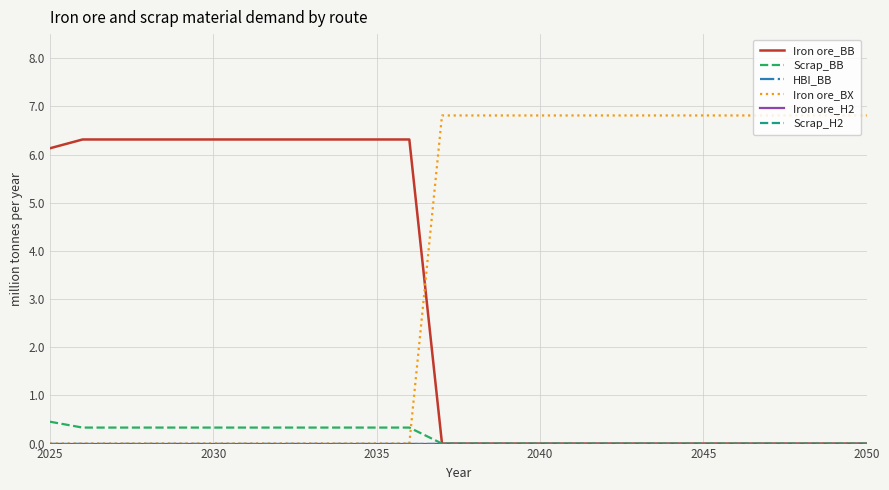

Does the chart display data point markers on the line(s)?

No